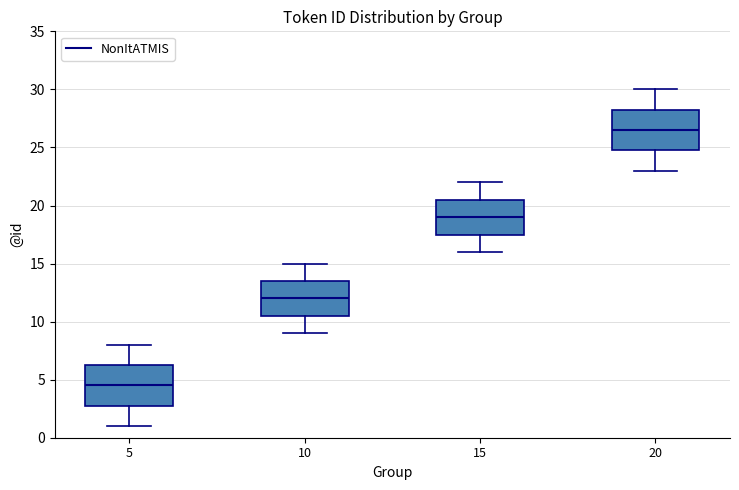

Where does the median line of the box at x = 10 sit on the y-axis? The values are not printed on the chart, so give them approximately, as read against the axis.

12.0